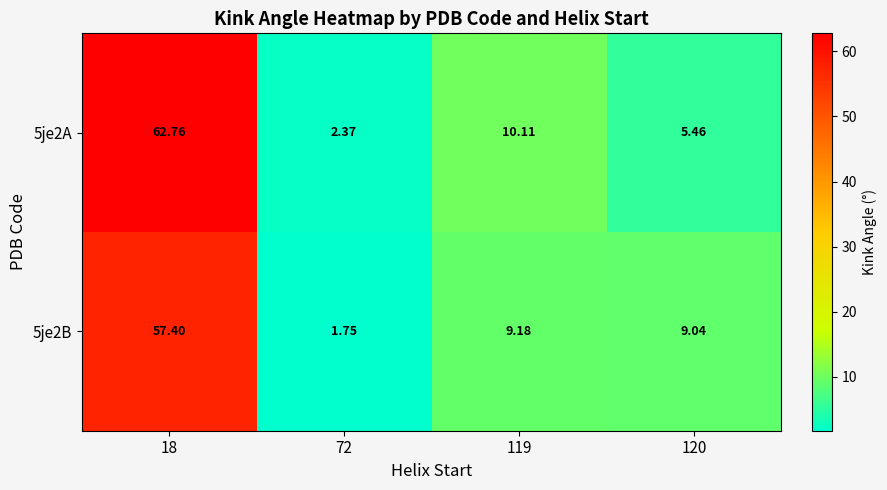

Is the value of 5je2A at 72 greater than the value of 5je2B at 120?

No